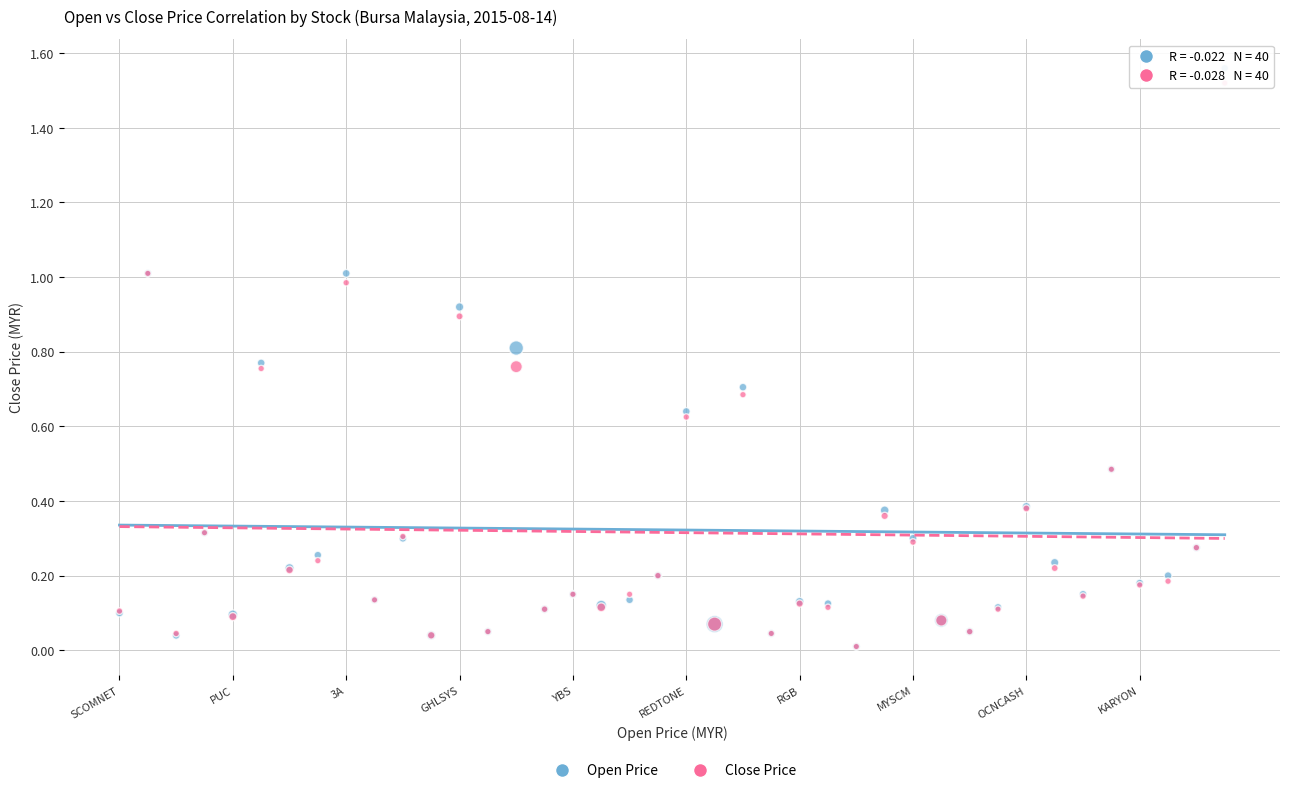

Which series has the widest spread of Y values?

Open Price